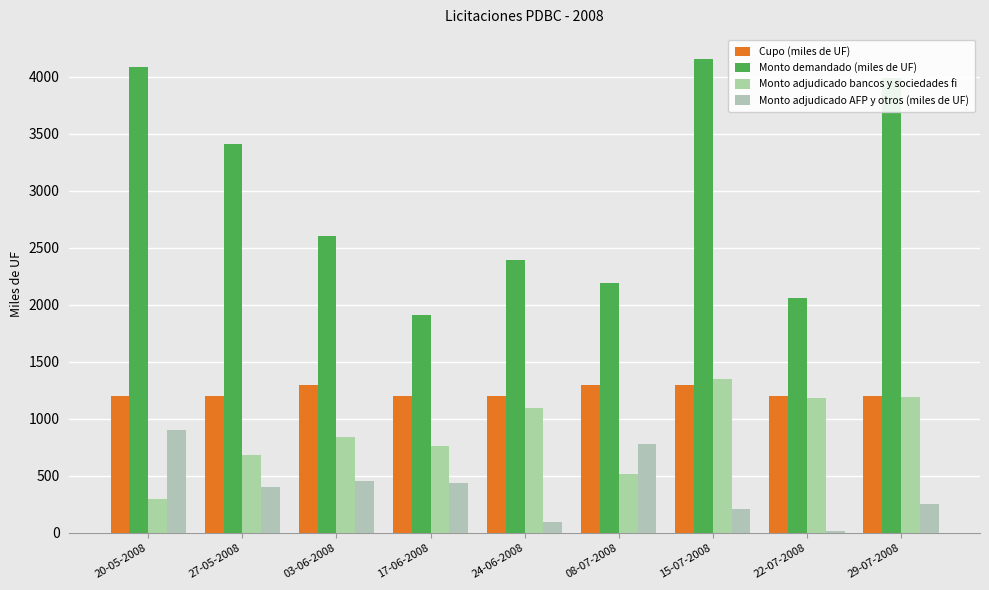

What is the label of the 8th bar from the left?

22-07-2008